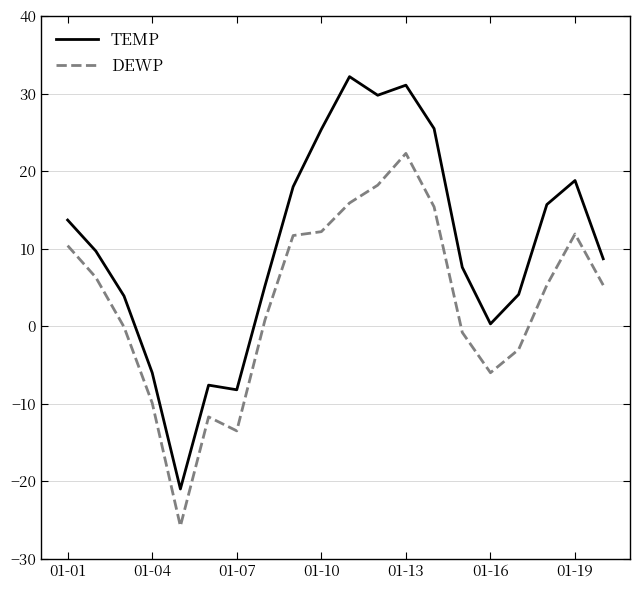

Rank the series by their average value, from lowest to highest.

DEWP, TEMP